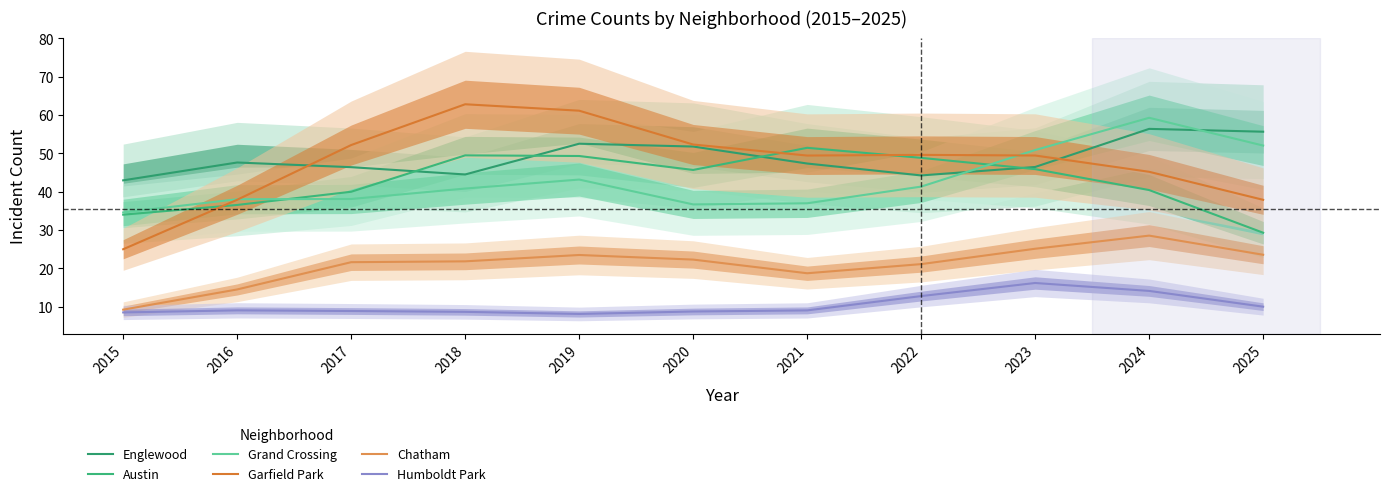

Where does the Grand Crossing series first go above 40?

2018